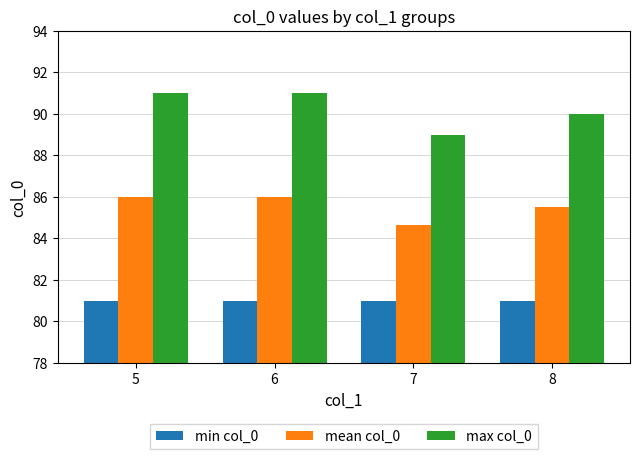

Which series has the largest range (max minus min)?

max col_0